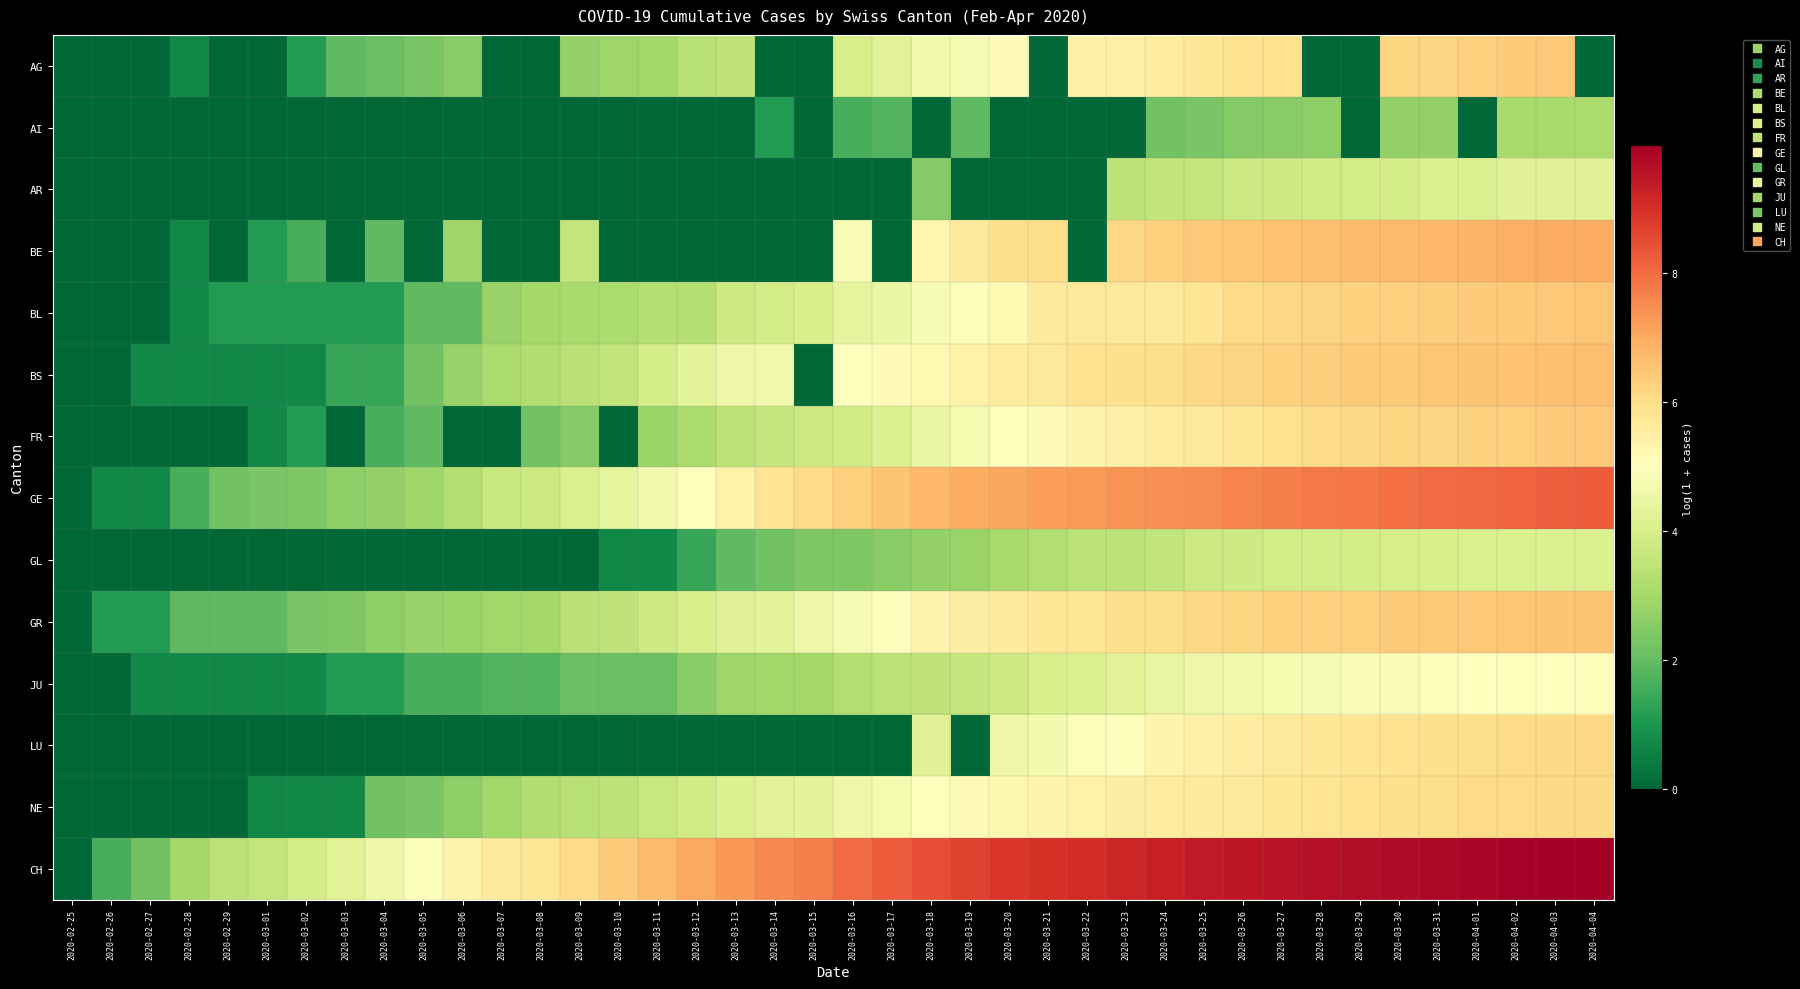

Reading right to left, extract all data points from this chart.

AG: 2020-04-04=0.0	2020-04-03=6.4	2020-04-02=6.4	2020-04-01=6.3	2020-03-31=6.2	2020-03-30=6.2	2020-03-29=0.0	2020-03-28=0.0	2020-03-27=5.9	2020-03-26=5.9	2020-03-25=5.8	2020-03-24=5.6	2020-03-23=5.5	2020-03-22=5.5	2020-03-21=0.0	2020-03-20=5.1	2020-03-19=4.8	2020-03-18=4.6	2020-03-17=4.2	2020-03-16=4.0	2020-03-15=0.0	2020-03-14=0.0	2020-03-13=3.5	2020-03-12=3.3	2020-03-11=2.9	2020-03-10=2.9	2020-03-09=2.7	2020-03-08=0.0	2020-03-07=0.0	2020-03-06=2.6	2020-03-05=2.3	2020-03-04=2.1	2020-03-03=1.9	2020-03-02=1.1	2020-03-01=0.0	2020-02-29=0.0	2020-02-28=0.7	2020-02-27=0.0	2020-02-26=0.0	2020-02-25=0.0
AI: 2020-04-04=3.1	2020-04-03=3.0	2020-04-02=3.0	2020-04-01=0.0	2020-03-31=2.7	2020-03-30=2.7	2020-03-29=0.0	2020-03-28=2.6	2020-03-27=2.6	2020-03-26=2.5	2020-03-25=2.3	2020-03-24=2.2	2020-03-23=0.0	2020-03-22=0.0	2020-03-21=0.0	2020-03-20=0.0	2020-03-19=1.9	2020-03-18=0.0	2020-03-17=1.8	2020-03-16=1.6	2020-03-15=0.0	2020-03-14=1.1	2020-03-13=0.0	2020-03-12=0.0	2020-03-11=0.0	2020-03-10=0.0	2020-03-09=0.0	2020-03-08=0.0	2020-03-07=0.0	2020-03-06=0.0	2020-03-05=0.0	2020-03-04=0.0	2020-03-03=0.0	2020-03-02=0.0	2020-03-01=0.0	2020-02-29=0.0	2020-02-28=0.0	2020-02-27=0.0	2020-02-26=0.0	2020-02-25=0.0
AR: 2020-04-04=4.2	2020-04-03=4.2	2020-04-02=4.2	2020-04-01=4.1	2020-03-31=4.1	2020-03-30=3.9	2020-03-29=3.9	2020-03-28=3.8	2020-03-27=3.8	2020-03-26=3.8	2020-03-25=3.6	2020-03-24=3.5	2020-03-23=3.4	2020-03-22=0.0	2020-03-21=0.0	2020-03-20=0.0	2020-03-19=0.0	2020-03-18=2.5	2020-03-17=0.0	2020-03-16=0.0	2020-03-15=0.0	2020-03-14=0.0	2020-03-13=0.0	2020-03-12=0.0	2020-03-11=0.0	2020-03-10=0.0	2020-03-09=0.0	2020-03-08=0.0	2020-03-07=0.0	2020-03-06=0.0	2020-03-05=0.0	2020-03-04=0.0	2020-03-03=0.0	2020-03-02=0.0	2020-03-01=0.0	2020-02-29=0.0	2020-02-28=0.0	2020-02-27=0.0	2020-02-26=0.0	2020-02-25=0.0
BE: 2020-04-04=7.0	2020-04-03=7.0	2020-04-02=6.9	2020-04-01=6.8	2020-03-31=6.8	2020-03-30=6.7	2020-03-29=6.7	2020-03-28=6.6	2020-03-27=6.6	2020-03-26=6.5	2020-03-25=6.4	2020-03-24=6.3	2020-03-23=6.2	2020-03-22=0.0	2020-03-21=6.0	2020-03-20=5.9	2020-03-19=5.6	2020-03-18=5.3	2020-03-17=0.0	2020-03-16=4.8	2020-03-15=0.0	2020-03-14=0.0	2020-03-13=0.0	2020-03-12=0.0	2020-03-11=0.0	2020-03-10=0.0	2020-03-09=3.6	2020-03-08=0.0	2020-03-07=0.0	2020-03-06=2.9	2020-03-05=0.0	2020-03-04=1.9	2020-03-03=0.0	2020-03-02=1.6	2020-03-01=1.1	2020-02-29=0.0	2020-02-28=0.7	2020-02-27=0.0	2020-02-26=0.0	2020-02-25=0.0
BL: 2020-04-04=6.5	2020-04-03=6.4	2020-04-02=6.4	2020-04-01=6.4	2020-03-31=6.3	2020-03-30=6.3	2020-03-29=6.2	2020-03-28=6.2	2020-03-27=6.1	2020-03-26=6.0	2020-03-25=5.8	2020-03-24=5.7	2020-03-23=5.7	2020-03-22=5.7	2020-03-21=5.6	2020-03-20=5.2	2020-03-19=4.9	2020-03-18=4.8	2020-03-17=4.5	2020-03-16=4.3	2020-03-15=4.0	2020-03-14=3.9	2020-03-13=3.8	2020-03-12=3.3	2020-03-11=3.3	2020-03-10=3.1	2020-03-09=3.0	2020-03-08=3.0	2020-03-07=2.8	2020-03-06=1.9	2020-03-05=1.9	2020-03-04=1.1	2020-03-03=1.1	2020-03-02=1.1	2020-03-01=1.1	2020-02-29=1.1	2020-02-28=0.7	2020-02-27=0.0	2020-02-26=0.0	2020-02-25=0.0
BS: 2020-04-04=6.6	2020-04-03=6.6	2020-04-02=6.6	2020-04-01=6.5	2020-03-31=6.5	2020-03-30=6.4	2020-03-29=6.4	2020-03-28=6.3	2020-03-27=6.3	2020-03-26=6.2	2020-03-25=6.1	2020-03-24=6.0	2020-03-23=5.9	2020-03-22=5.9	2020-03-21=5.7	2020-03-20=5.6	2020-03-19=5.4	2020-03-18=5.2	2020-03-17=5.1	2020-03-16=5.0	2020-03-15=0.0	2020-03-14=4.6	2020-03-13=4.5	2020-03-12=4.3	2020-03-11=3.9	2020-03-10=3.5	2020-03-09=3.4	2020-03-08=3.2	2020-03-07=3.1	2020-03-06=2.8	2020-03-05=2.2	2020-03-04=1.4	2020-03-03=1.4	2020-03-02=0.7	2020-03-01=0.7	2020-02-29=0.7	2020-02-28=0.7	2020-02-27=0.7	2020-02-26=0.0	2020-02-25=0.0
FR: 2020-04-04=6.5	2020-04-03=6.4	2020-04-02=6.3	2020-04-01=6.3	2020-03-31=6.2	2020-03-30=6.2	2020-03-29=6.1	2020-03-28=6.0	2020-03-27=5.9	2020-03-26=5.7	2020-03-25=5.7	2020-03-24=5.5	2020-03-23=5.4	2020-03-22=5.3	2020-03-21=5.1	2020-03-20=5.0	2020-03-19=4.7	2020-03-18=4.5	2020-03-17=4.1	2020-03-16=3.8	2020-03-15=3.7	2020-03-14=3.6	2020-03-13=3.4	2020-03-12=3.1	2020-03-11=2.8	2020-03-10=0.0	2020-03-09=2.5	2020-03-08=2.2	2020-03-07=0.0	2020-03-06=0.0	2020-03-05=1.9	2020-03-04=1.6	2020-03-03=0.0	2020-03-02=1.1	2020-03-01=0.7	2020-02-29=0.0	2020-02-28=0.0	2020-02-27=0.0	2020-02-26=0.0	2020-02-25=0.0
GE: 2020-04-04=8.2	2020-04-03=8.2	2020-04-02=8.1	2020-04-01=8.1	2020-03-31=8.0	2020-03-30=7.9	2020-03-29=7.8	2020-03-28=7.8	2020-03-27=7.7	2020-03-26=7.6	2020-03-25=7.5	2020-03-24=7.4	2020-03-23=7.4	2020-03-22=7.3	2020-03-21=7.2	2020-03-20=7.1	2020-03-19=6.9	2020-03-18=6.7	2020-03-17=6.5	2020-03-16=6.3	2020-03-15=6.1	2020-03-14=5.8	2020-03-13=5.4	2020-03-12=5.0	2020-03-11=4.7	2020-03-10=4.3	2020-03-09=4.0	2020-03-08=3.7	2020-03-07=3.7	2020-03-06=3.3	2020-03-05=2.9	2020-03-04=2.7	2020-03-03=2.6	2020-03-02=2.4	2020-03-01=2.3	2020-02-29=2.2	2020-02-28=1.6	2020-02-27=0.7	2020-02-26=0.7	2020-02-25=0.0
GL: 2020-04-04=4.1	2020-04-03=4.1	2020-04-02=4.1	2020-04-01=4.0	2020-03-31=4.0	2020-03-30=4.0	2020-03-29=3.9	2020-03-28=3.9	2020-03-27=3.9	2020-03-26=3.8	2020-03-25=3.7	2020-03-24=3.5	2020-03-23=3.5	2020-03-22=3.4	2020-03-21=3.3	2020-03-20=3.0	2020-03-19=2.8	2020-03-18=2.7	2020-03-17=2.6	2020-03-16=2.4	2020-03-15=2.4	2020-03-14=2.2	2020-03-13=1.9	2020-03-12=1.4	2020-03-11=0.7	2020-03-10=0.7	2020-03-09=0.0	2020-03-08=0.0	2020-03-07=0.0	2020-03-06=0.0	2020-03-05=0.0	2020-03-04=0.0	2020-03-03=0.0	2020-03-02=0.0	2020-03-01=0.0	2020-02-29=0.0	2020-02-28=0.0	2020-02-27=0.0	2020-02-26=0.0	2020-02-25=0.0
GR: 2020-04-04=6.5	2020-04-03=6.5	2020-04-02=6.5	2020-04-01=6.5	2020-03-31=6.4	2020-03-30=6.4	2020-03-29=6.3	2020-03-28=6.3	2020-03-27=6.2	2020-03-26=6.2	2020-03-25=6.1	2020-03-24=6.0	2020-03-23=6.0	2020-03-22=5.8	2020-03-21=5.7	2020-03-20=5.6	2020-03-19=5.5	2020-03-18=5.3	2020-03-17=5.0	2020-03-16=4.8	2020-03-15=4.5	2020-03-14=4.3	2020-03-13=4.2	2020-03-12=4.0	2020-03-11=3.8	2020-03-10=3.5	2020-03-09=3.4	2020-03-08=3.0	2020-03-07=2.9	2020-03-06=2.8	2020-03-05=2.8	2020-03-04=2.6	2020-03-03=2.4	2020-03-02=2.3	2020-03-01=1.9	2020-02-29=1.9	2020-02-28=1.9	2020-02-27=1.1	2020-02-26=1.1	2020-02-25=0.0
JU: 2020-04-04=5.0	2020-04-03=5.0	2020-04-02=5.0	2020-04-01=5.0	2020-03-31=4.9	2020-03-30=4.9	2020-03-29=4.9	2020-03-28=4.8	2020-03-27=4.7	2020-03-26=4.6	2020-03-25=4.5	2020-03-24=4.4	2020-03-23=4.2	2020-03-22=4.1	2020-03-21=4.0	2020-03-20=3.8	2020-03-19=3.6	2020-03-18=3.5	2020-03-17=3.4	2020-03-16=3.3	2020-03-15=3.0	2020-03-14=2.9	2020-03-13=2.9	2020-03-12=2.6	2020-03-11=2.1	2020-03-10=2.1	2020-03-09=2.1	2020-03-08=1.8	2020-03-07=1.8	2020-03-06=1.6	2020-03-05=1.6	2020-03-04=1.1	2020-03-03=1.1	2020-03-02=0.7	2020-03-01=0.7	2020-02-29=0.7	2020-02-28=0.7	2020-02-27=0.7	2020-02-26=0.0	2020-02-25=0.0
LU: 2020-04-04=6.2	2020-04-03=6.1	2020-04-02=6.0	2020-04-01=6.0	2020-03-31=5.9	2020-03-30=5.9	2020-03-29=5.8	2020-03-28=5.8	2020-03-27=5.7	2020-03-26=5.5	2020-03-25=5.4	2020-03-24=5.3	2020-03-23=5.1	2020-03-22=4.9	2020-03-21=4.7	2020-03-20=4.5	2020-03-19=0.0	2020-03-18=4.2	2020-03-17=0.0	2020-03-16=0.0	2020-03-15=0.0	2020-03-14=0.0	2020-03-13=0.0	2020-03-12=0.0	2020-03-11=0.0	2020-03-10=0.0	2020-03-09=0.0	2020-03-08=0.0	2020-03-07=0.0	2020-03-06=0.0	2020-03-05=0.0	2020-03-04=0.0	2020-03-03=0.0	2020-03-02=0.0	2020-03-01=0.0	2020-02-29=0.0	2020-02-28=0.0	2020-02-27=0.0	2020-02-26=0.0	2020-02-25=0.0
NE: 2020-04-04=6.1	2020-04-03=6.1	2020-04-02=6.1	2020-04-01=6.0	2020-03-31=6.0	2020-03-30=5.9	2020-03-29=5.8	2020-03-28=5.8	2020-03-27=5.8	2020-03-26=5.7	2020-03-25=5.6	2020-03-24=5.6	2020-03-23=5.5	2020-03-22=5.4	2020-03-21=5.3	2020-03-20=5.2	2020-03-19=5.2	2020-03-18=5.0	2020-03-17=4.7	2020-03-16=4.5	2020-03-15=4.3	2020-03-14=4.2	2020-03-13=4.1	2020-03-12=3.9	2020-03-11=3.6	2020-03-10=3.5	2020-03-09=3.3	2020-03-08=3.2	2020-03-07=2.9	2020-03-06=2.6	2020-03-05=2.3	2020-03-04=2.2	2020-03-03=0.7	2020-03-02=0.7	2020-03-01=0.7	2020-02-29=0.0	2020-02-28=0.0	2020-02-27=0.0	2020-02-26=0.0	2020-02-25=0.0
CH: 2020-04-04=10.0	2020-04-03=10.0	2020-04-02=9.9	2020-04-01=9.9	2020-03-31=9.8	2020-03-30=9.7	2020-03-29=9.7	2020-03-28=9.6	2020-03-27=9.6	2020-03-26=9.5	2020-03-25=9.4	2020-03-24=9.3	2020-03-23=9.2	2020-03-22=9.1	2020-03-21=9.0	2020-03-20=8.9	2020-03-19=8.7	2020-03-18=8.5	2020-03-17=8.2	2020-03-16=8.0	2020-03-15=7.7	2020-03-14=7.5	2020-03-13=7.3	2020-03-12=7.0	2020-03-11=6.7	2020-03-10=6.4	2020-03-09=6.1	2020-03-08=5.8	2020-03-07=5.6	2020-03-06=5.4	2020-03-05=4.9	2020-03-04=4.6	2020-03-03=4.2	2020-03-02=3.9	2020-03-01=3.6	2020-02-29=3.4	2020-02-28=3.0	2020-02-27=2.2	2020-02-26=1.6	2020-02-25=0.0